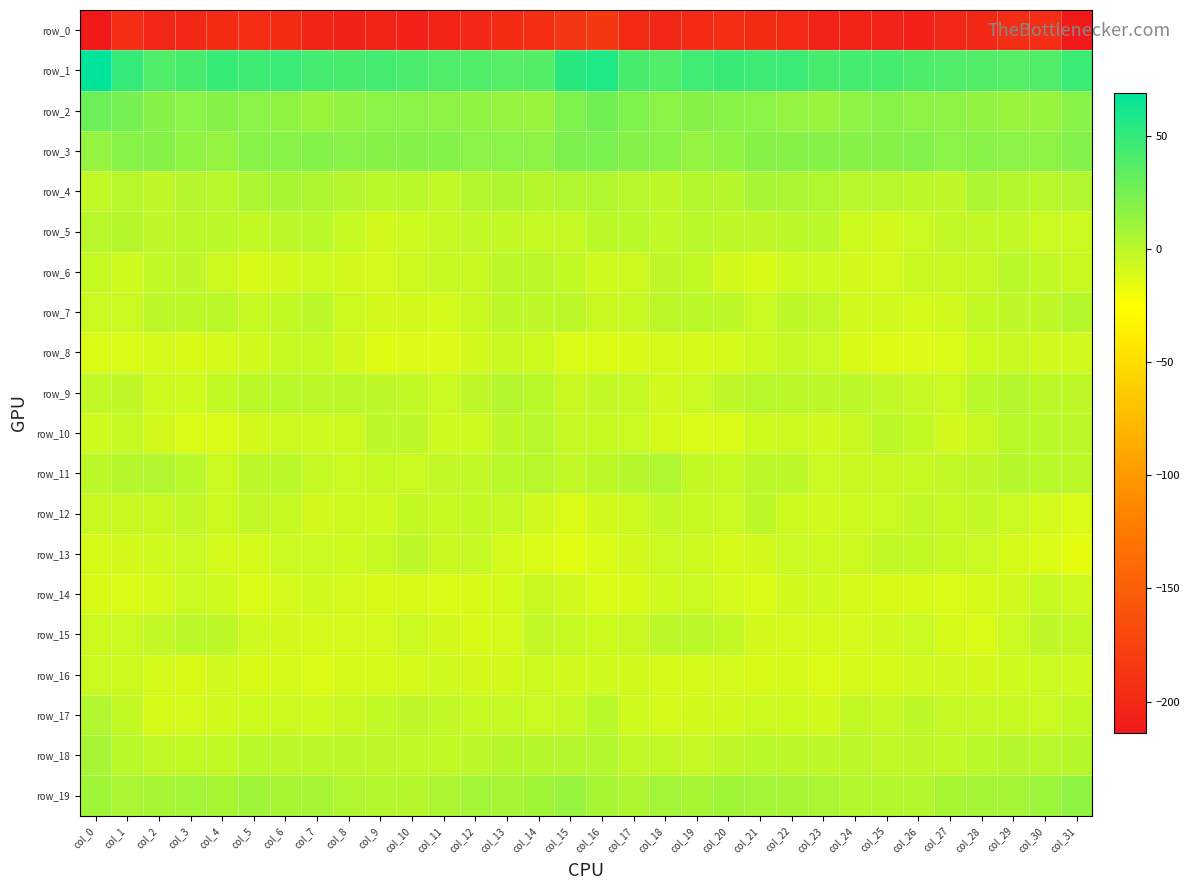

Which series has the largest total across all categories?

row_1